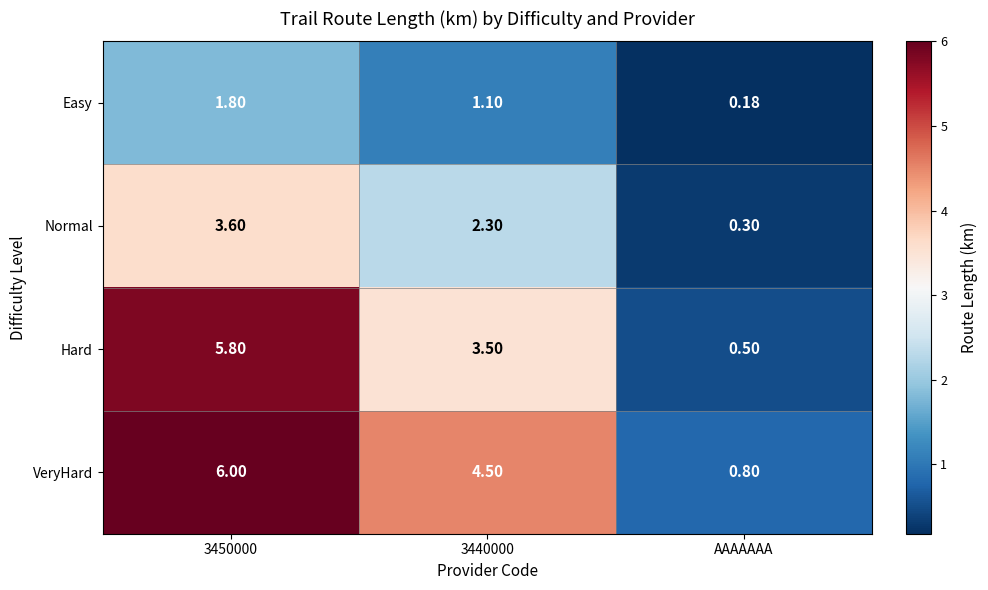

Is the value of Easy at AAAAAAA greater than the value of VeryHard at AAAAAAA?

No